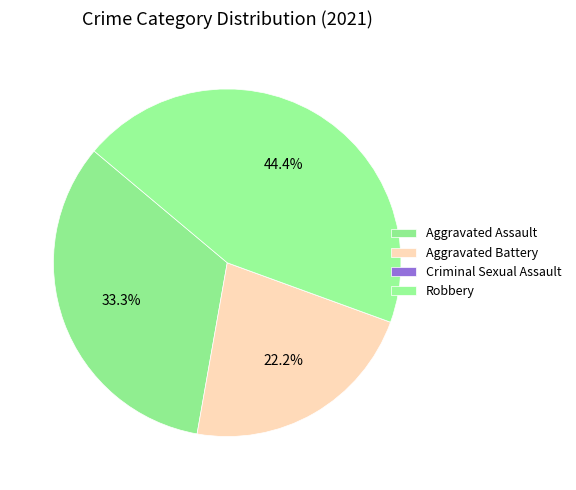

To the nearest percent, what is the difference between the Criminal Sexual Assault and Aggravated Assault slice percentages?

33%